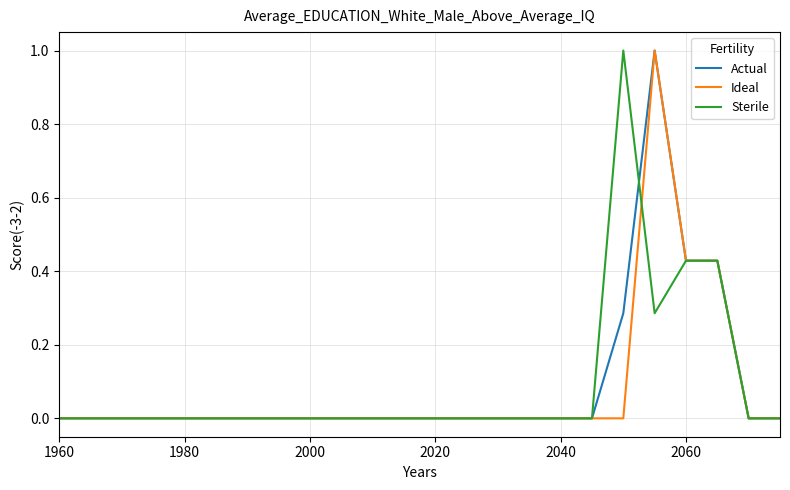

What is the highest value of the Ideal series?

1.0